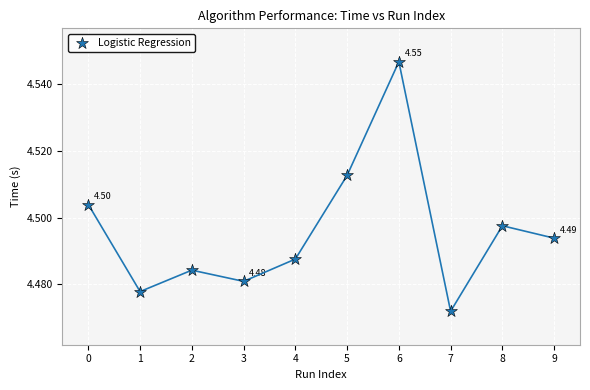

How many points are shown in the scatter plot?

10